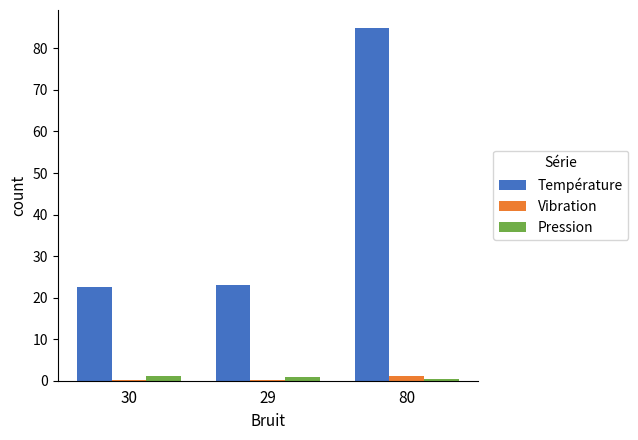

Is it true that Pression equals 1.0 at 30?

True